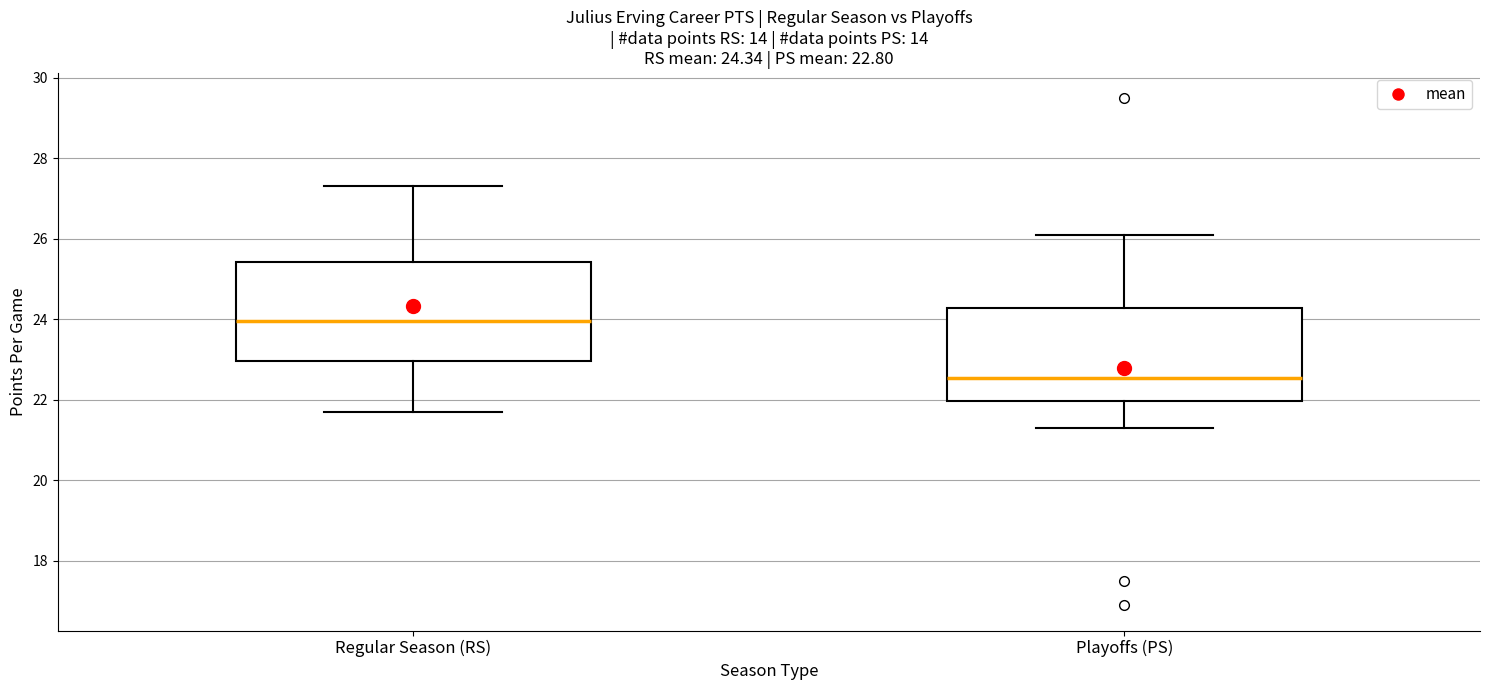

Which box has the lowest median line?

Playoffs (PS)